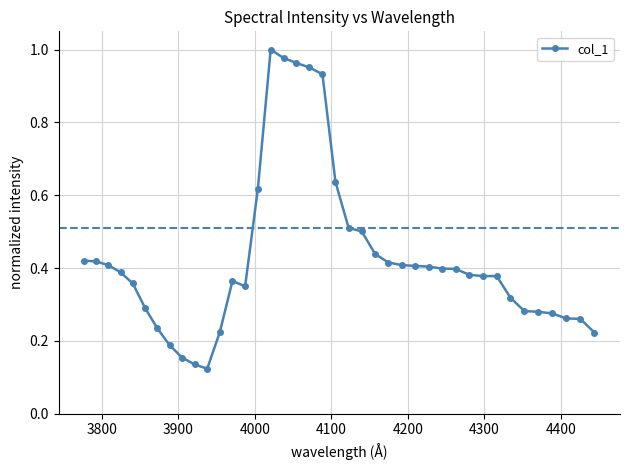

What is the sum of all values?

17.1